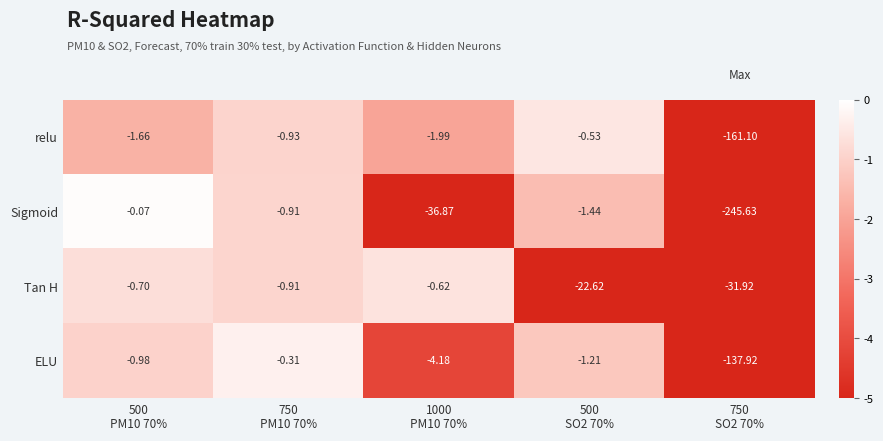

Rank the series by their maximum value, from lowest to highest.

Tan H, relu, ELU, Sigmoid